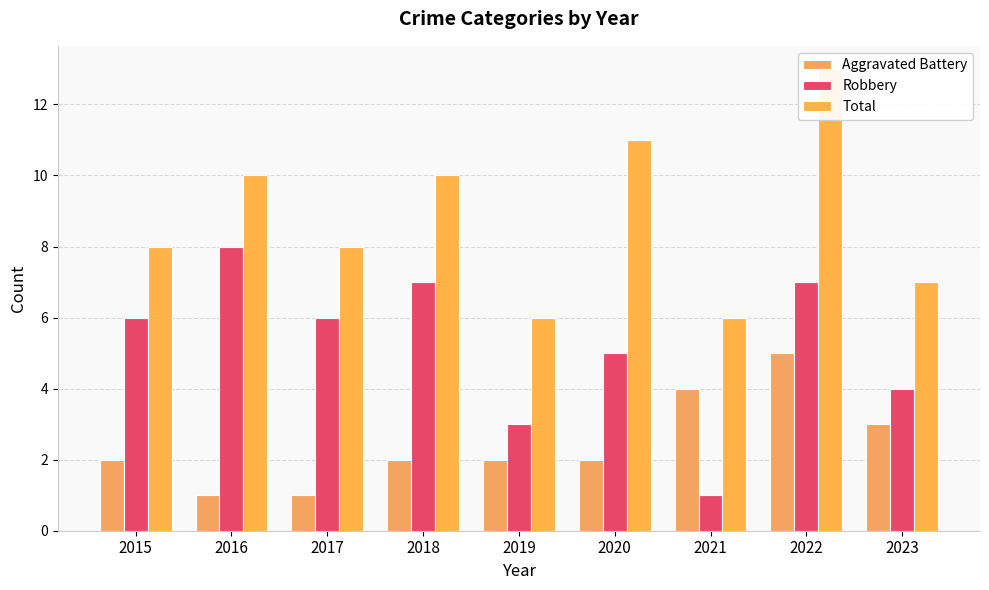

At how many categories does at least one series exceed 10?

2